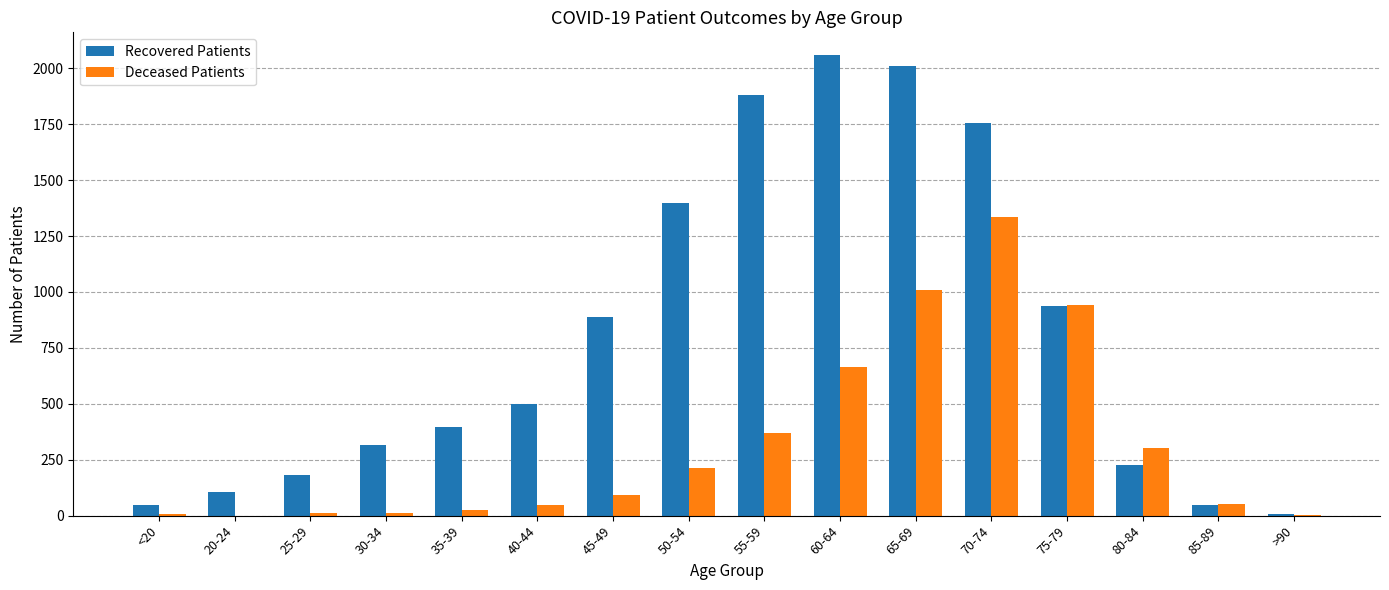

Which label corresponds to the largest value in the chart?

60-64